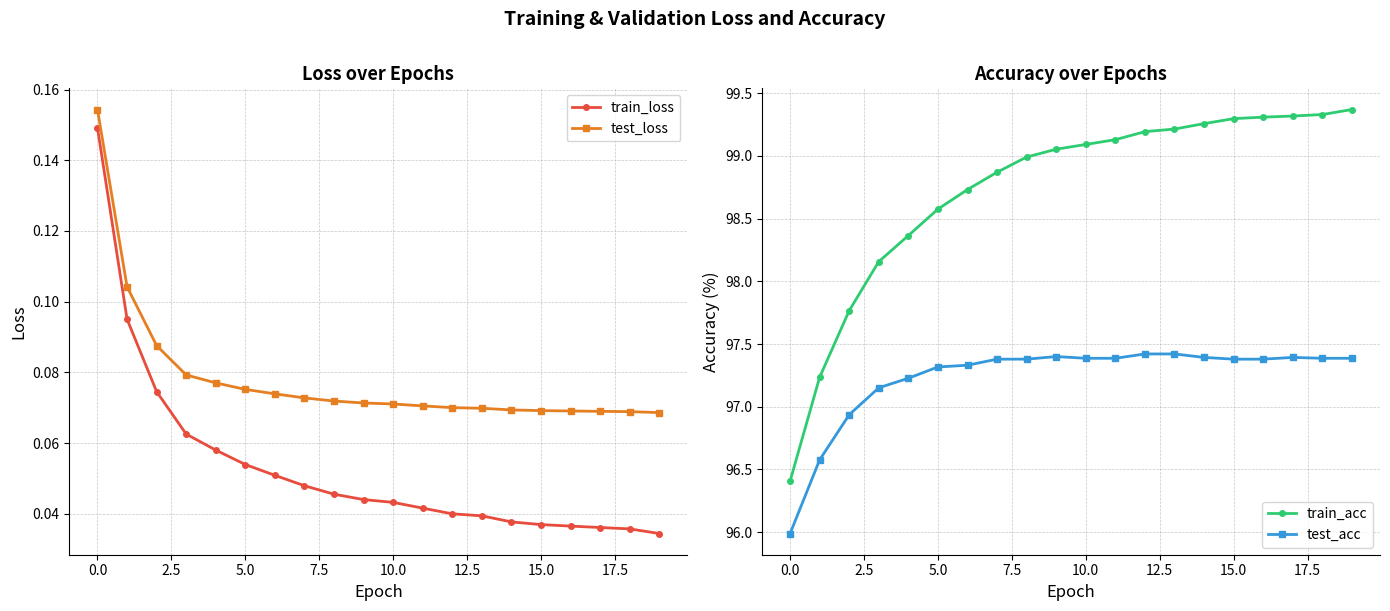

Which series has the largest total across all categories?

train_acc